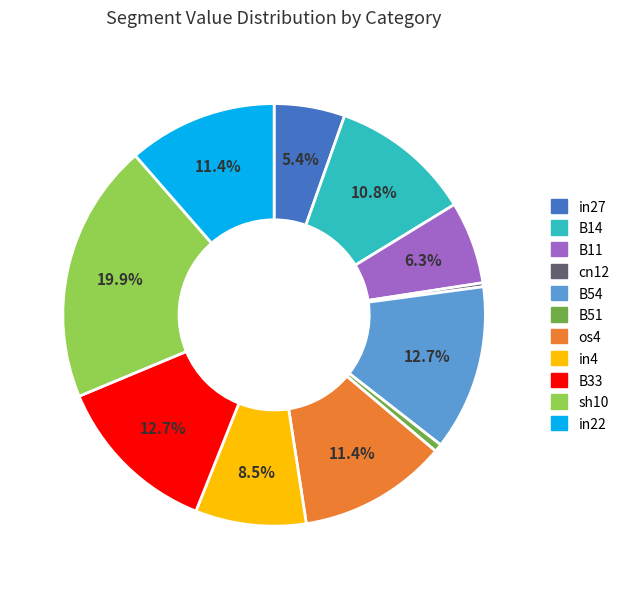

What is the largest slice in the pie chart?

sh10